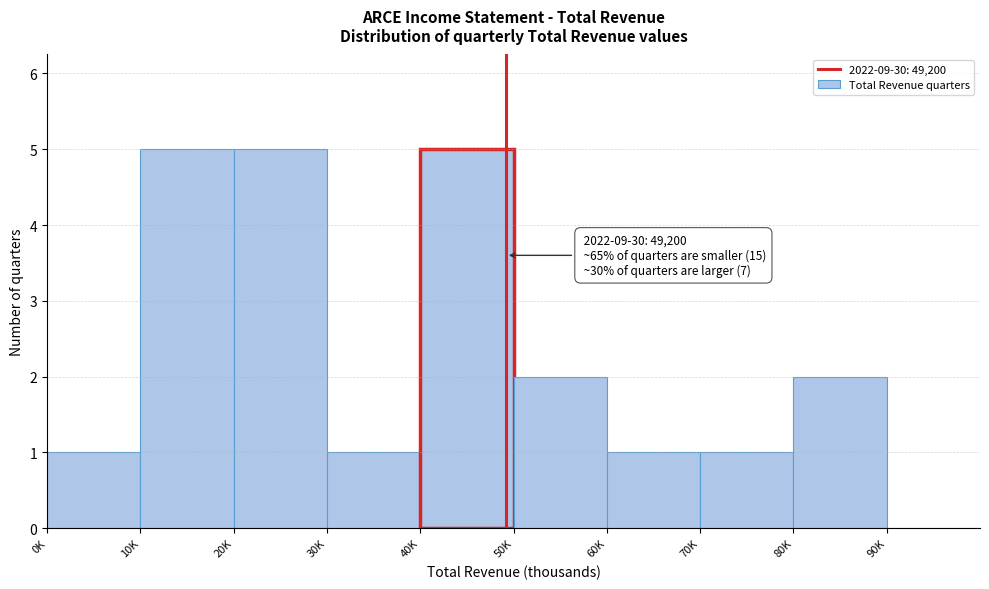

Reading left to right, extract all data points from this chart.

0K=1	10K=5	20K=5	30K=1	40K=5	50K=2	60K=1	70K=1	80K=2	90K=0